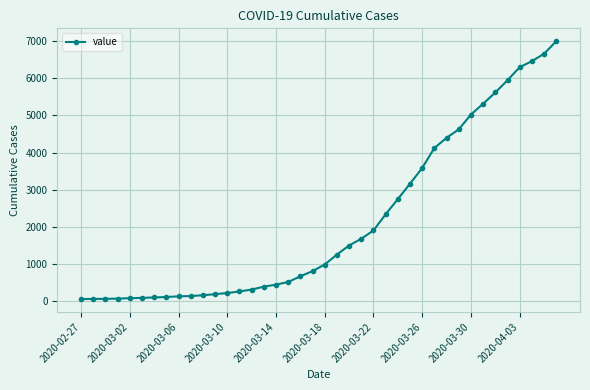

What is the difference between the second highest and second lowest values?

6588